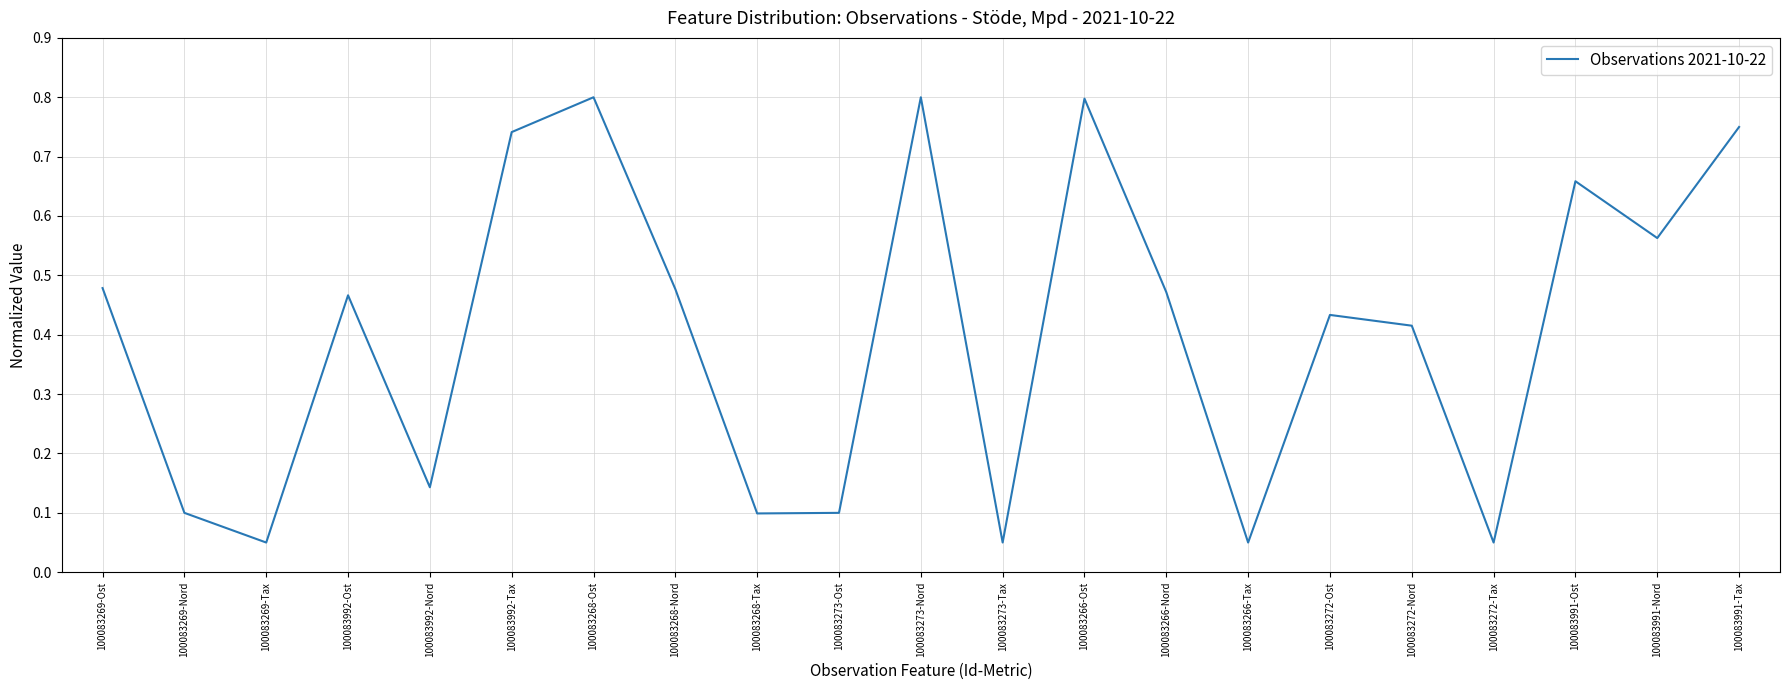

What is the change in value from 100083268-Tax to 100083272-Nord?

+0.3